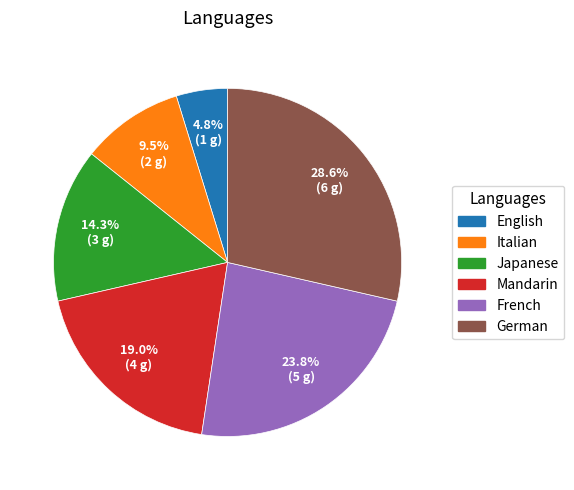

How many slices are in this pie chart?

6